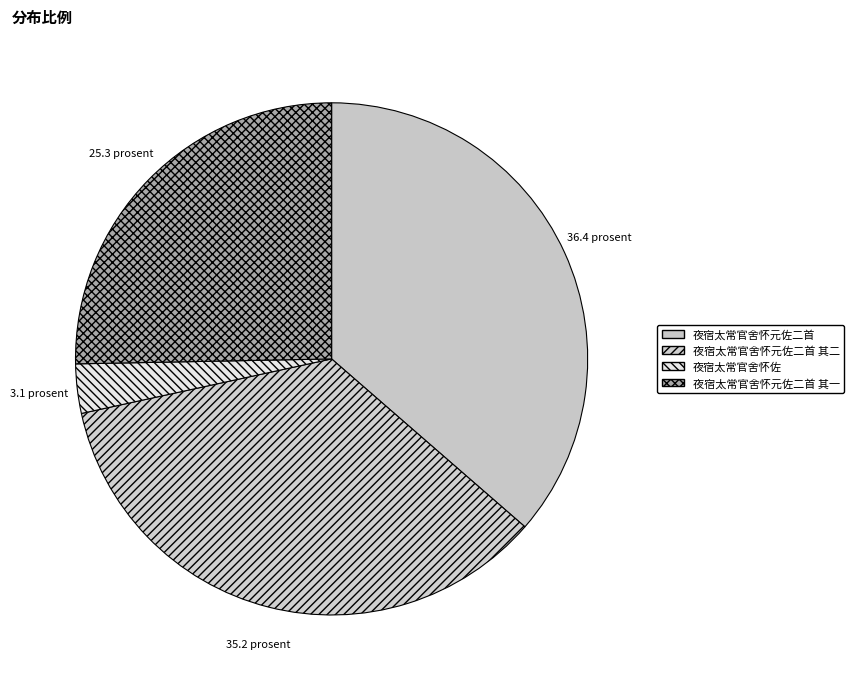

Which has a higher value, 夜宿太常官舍怀元佐二首 其一 or 夜宿太常官舍怀佐?

夜宿太常官舍怀元佐二首 其一